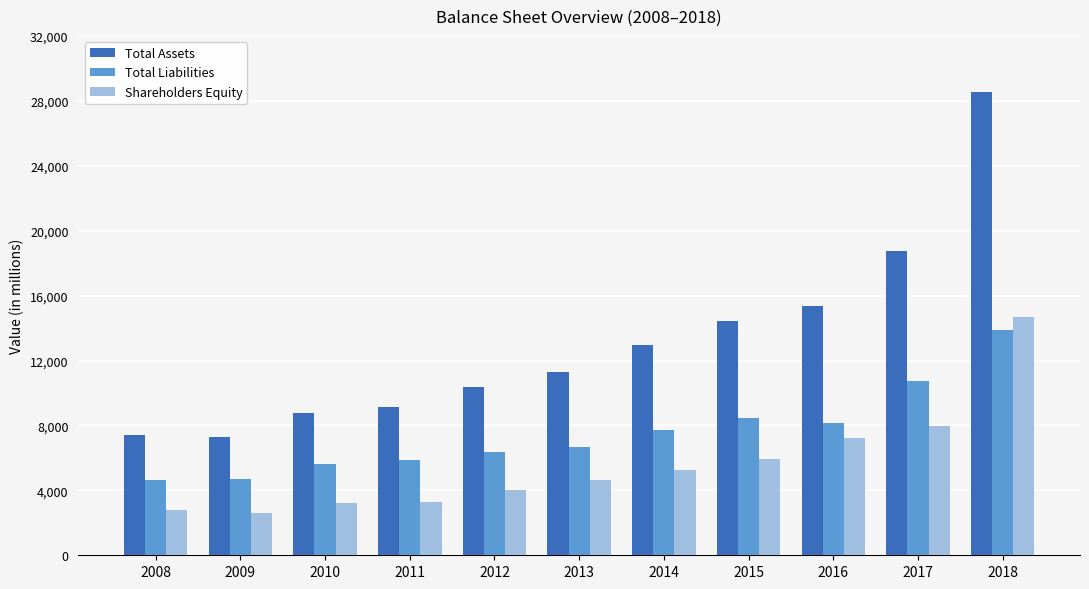

Does the chart contain any negative values?

No